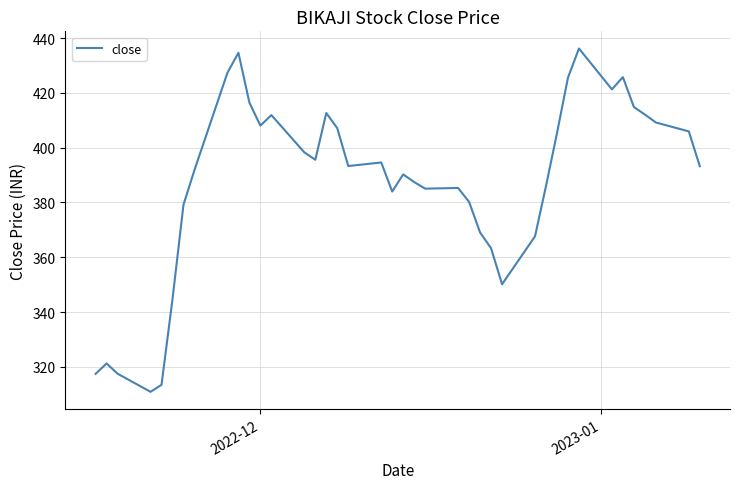

What is the greatest value displayed?

436.2